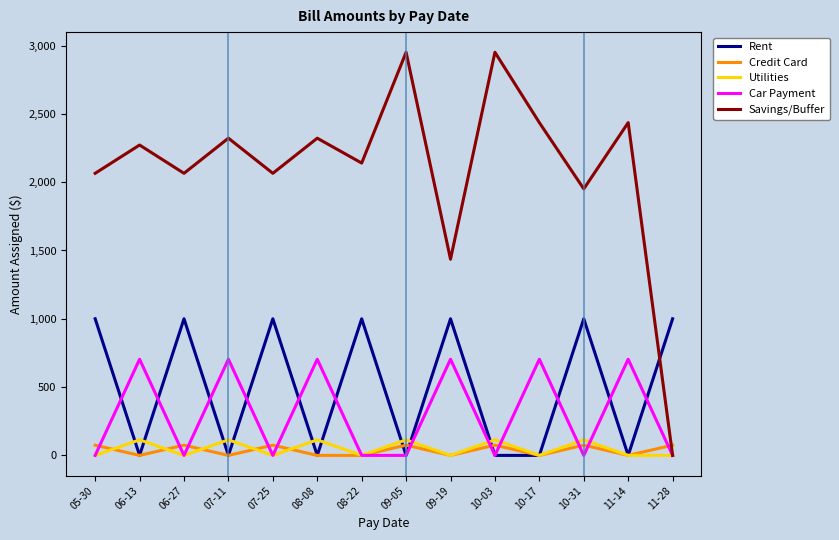

The value of Rent at 11-28 is 1000. True or false?

True